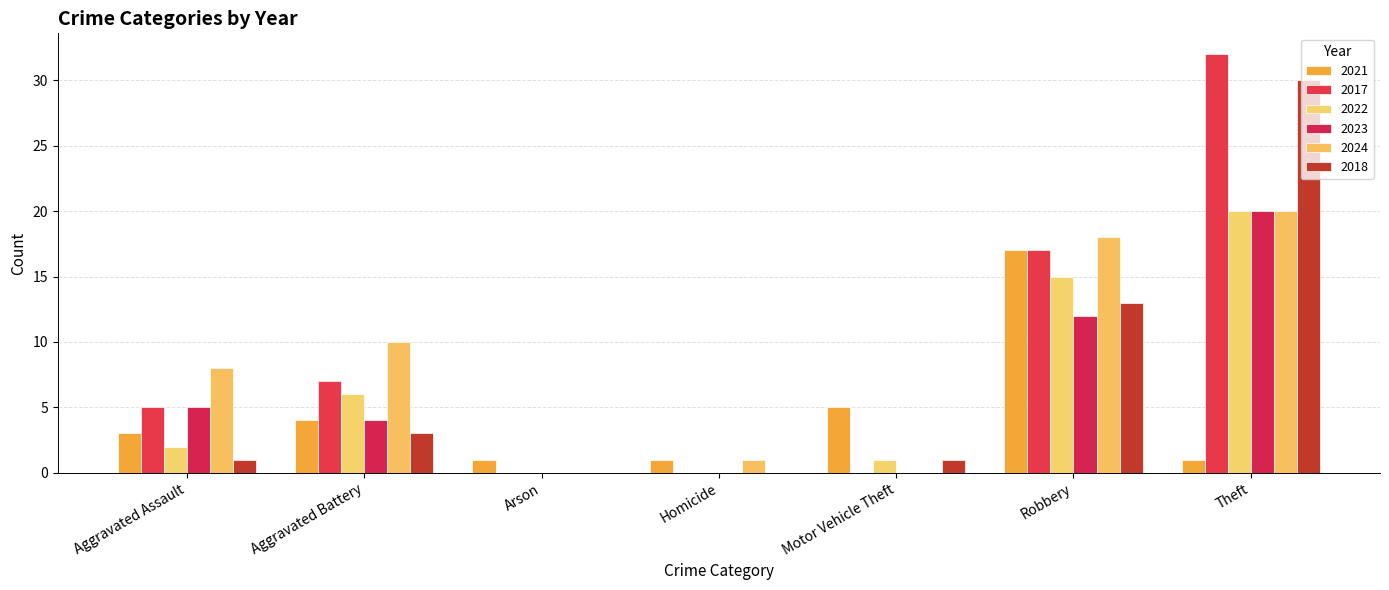

How many categories are shown in the chart?

7